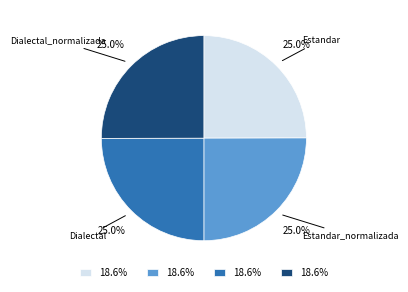

Is Estandar the majority of the pie?

No